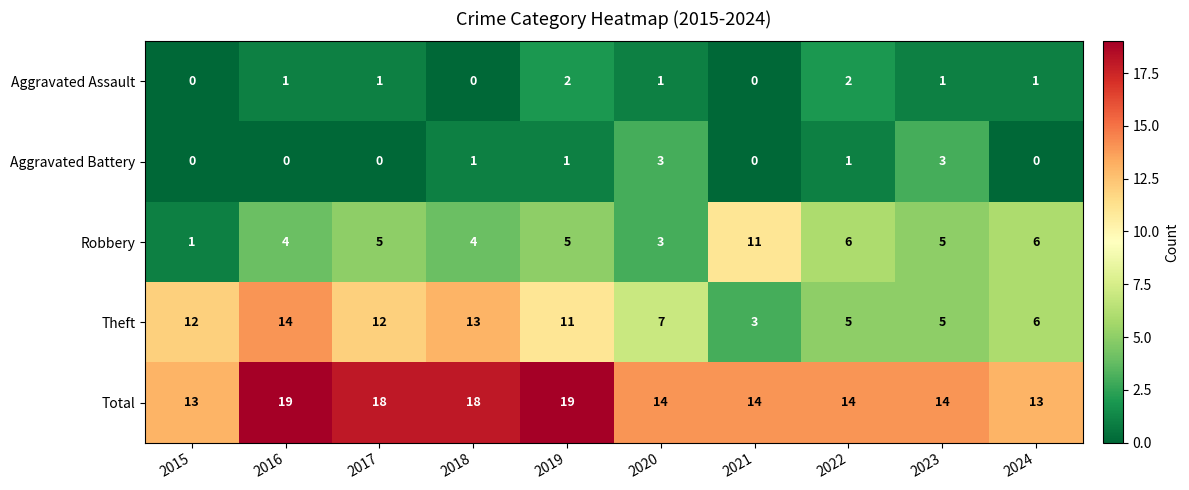

Which category has the highest value in the Robbery series?

2021